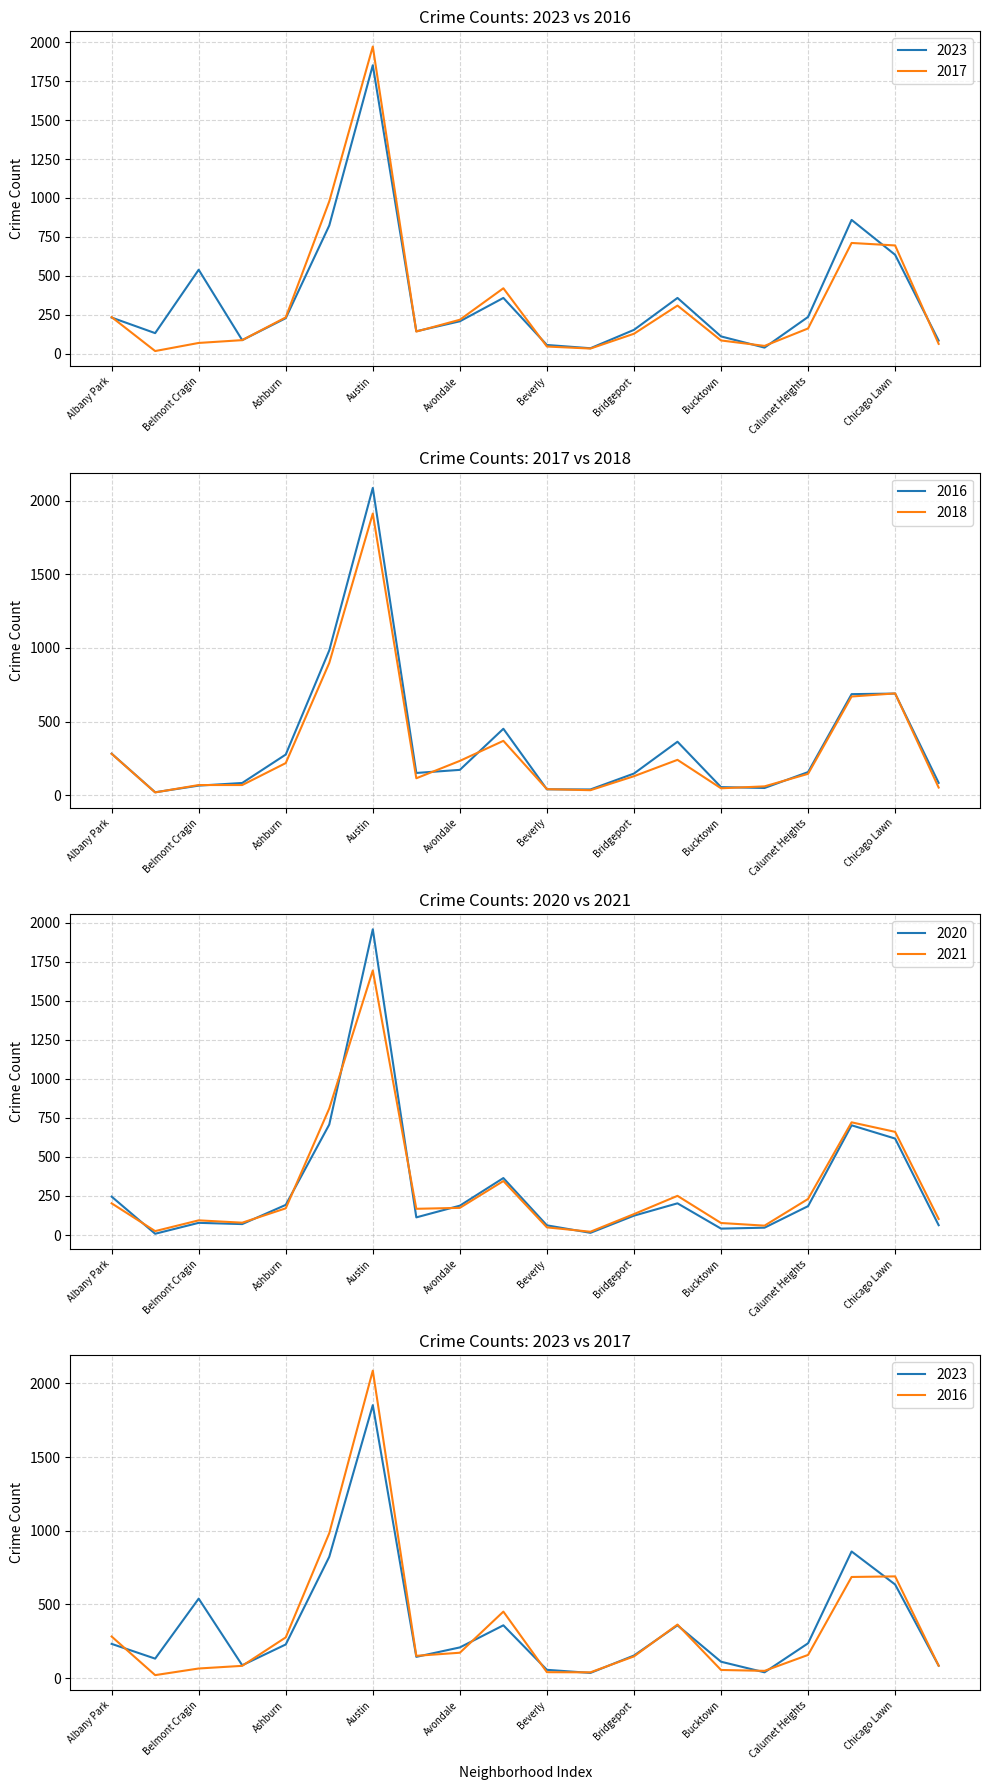

True or false: 2016 has more than 2 points higher than both neighbors.

True